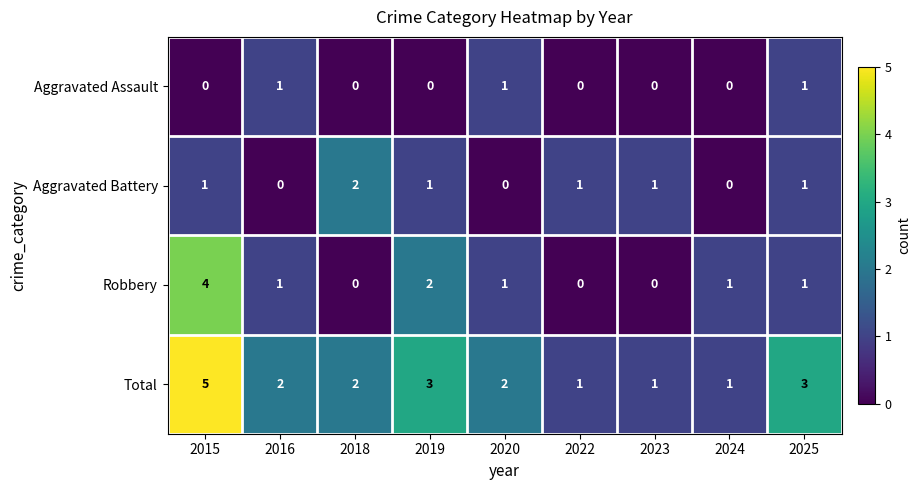

How many distinct data groups are displayed?

4